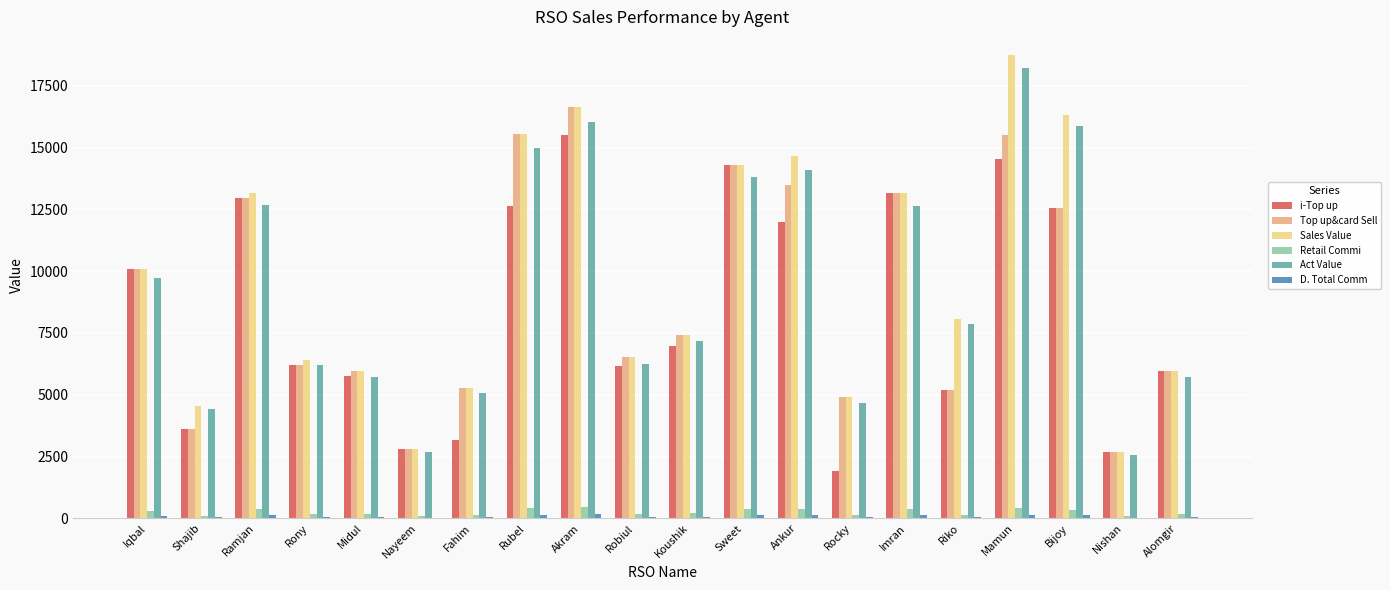

At which category is the sum across all series the highest?

Mamun